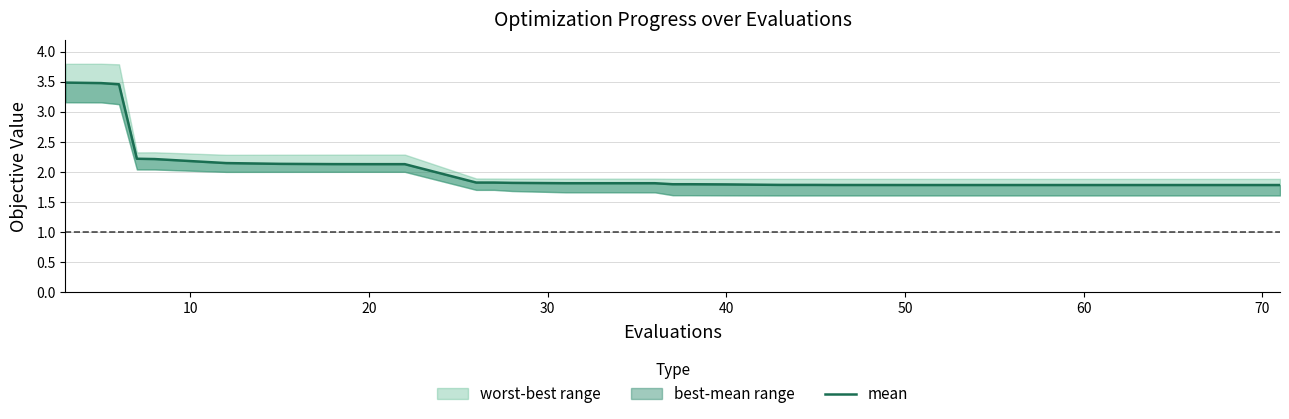

What is the sum of all values?

79.2